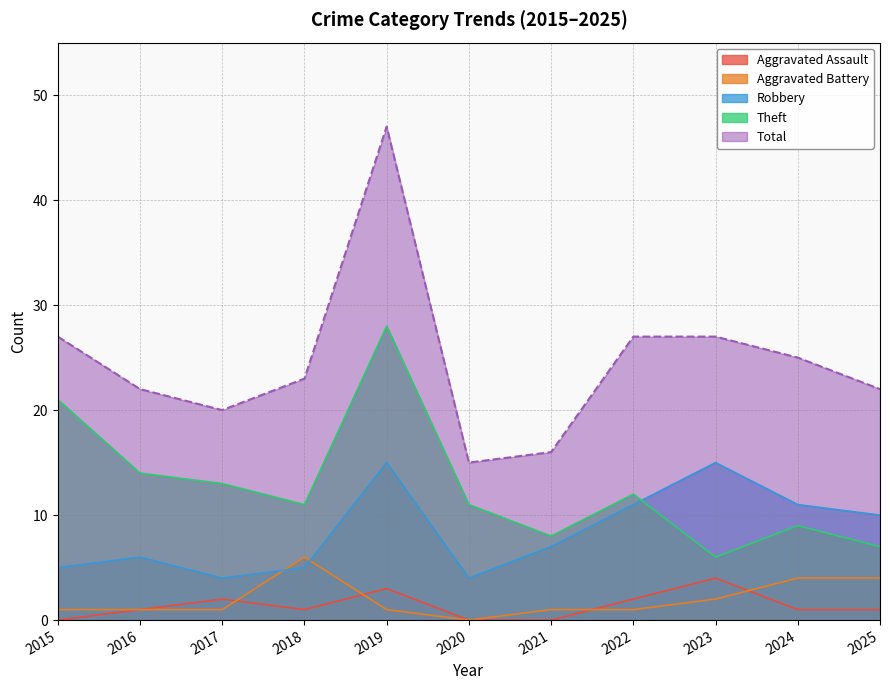

What is the sum of the Robbery values at 2021 and 2024?

18